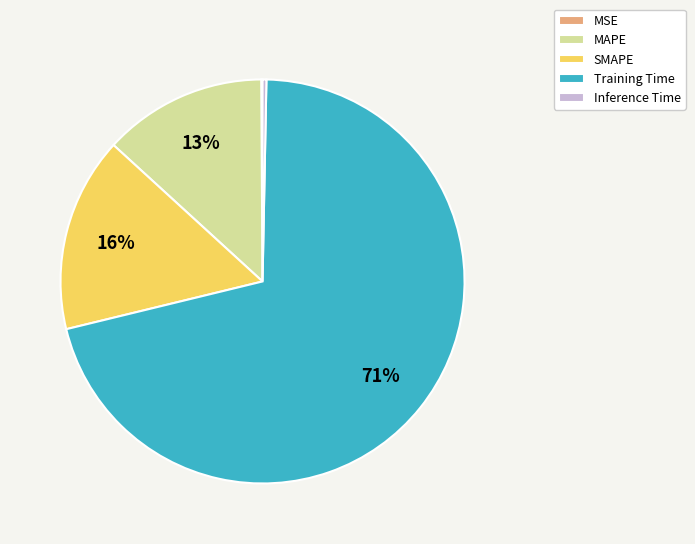

Which has a higher value, Training Time or Inference Time?

Training Time